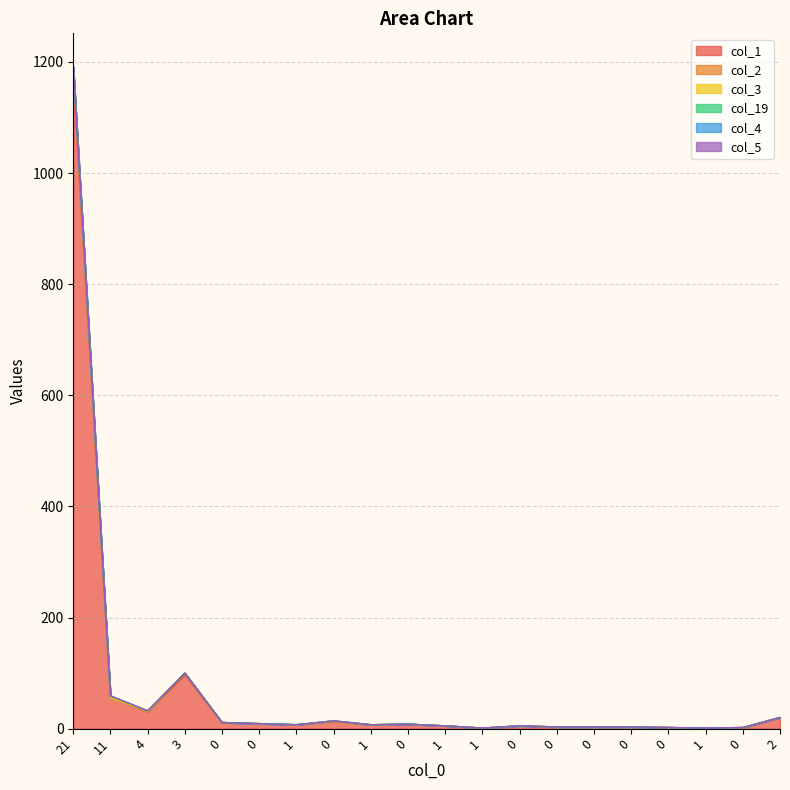

At which category is the sum across all series the highest?

21